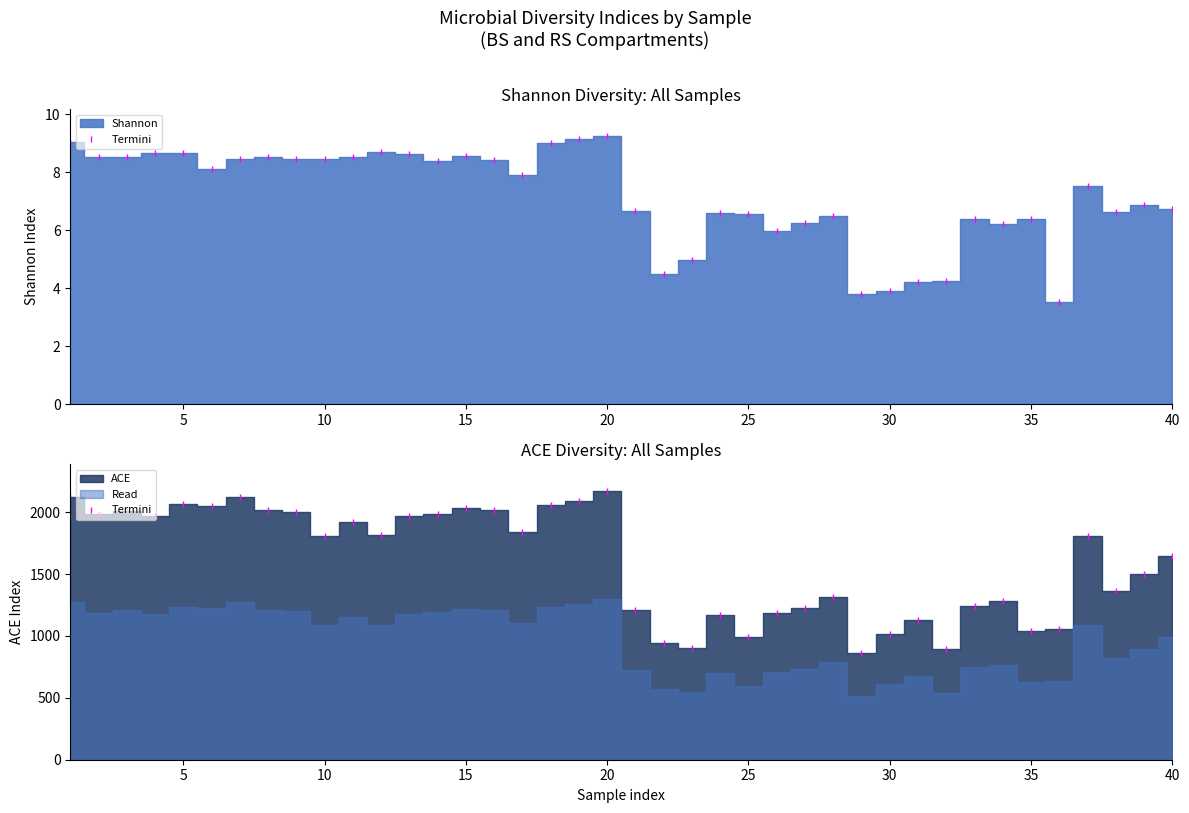

How many data points are above 1807?

21